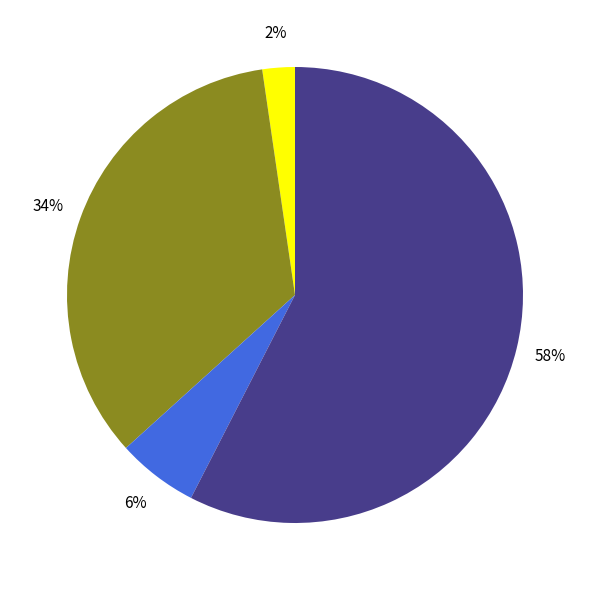

Is there a majority slice in this chart?

Yes